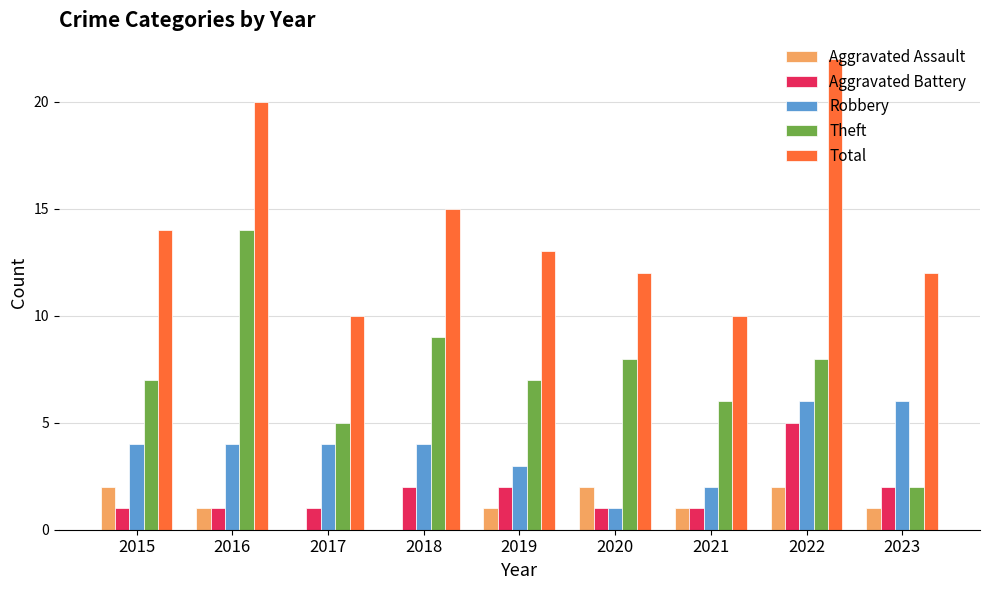

At which category does the chart reach its peak across all series?

2022